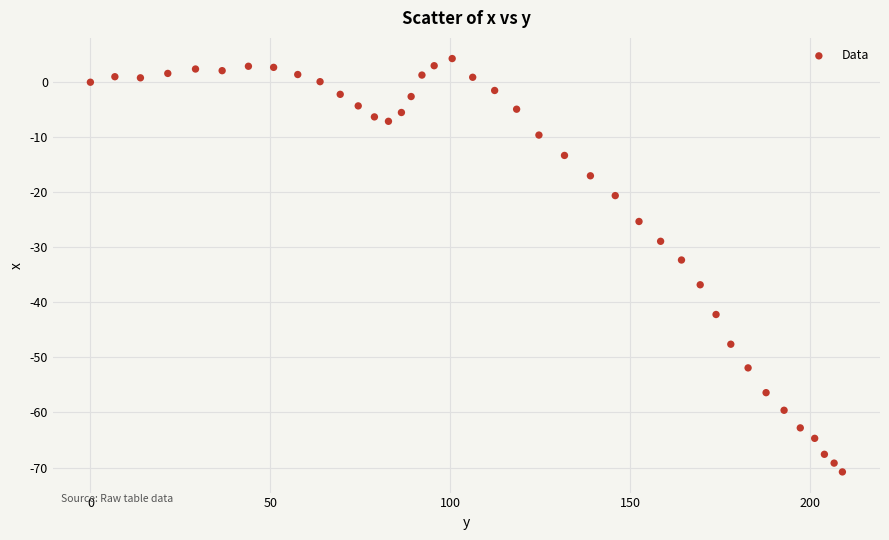

What is the range of X values (max minus min)?

208.9